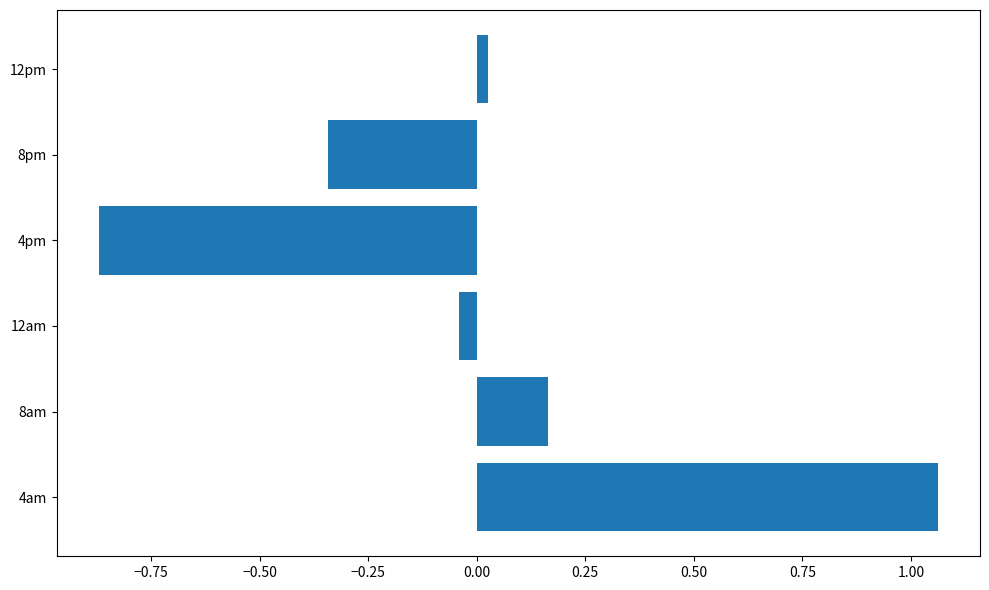

Which category has the highest value across all series?

4am